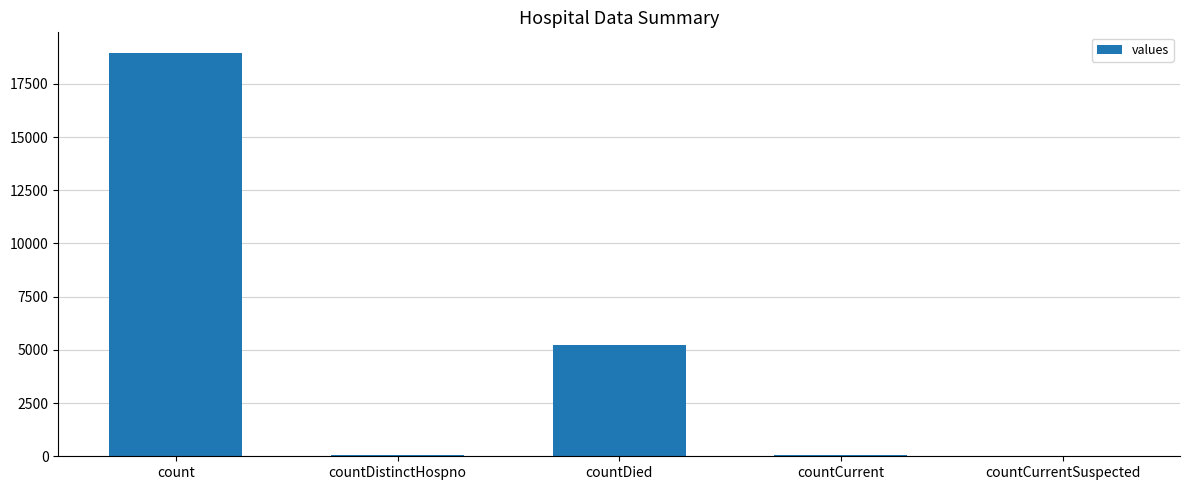

Is it true that the value at countDied is 5235?

True